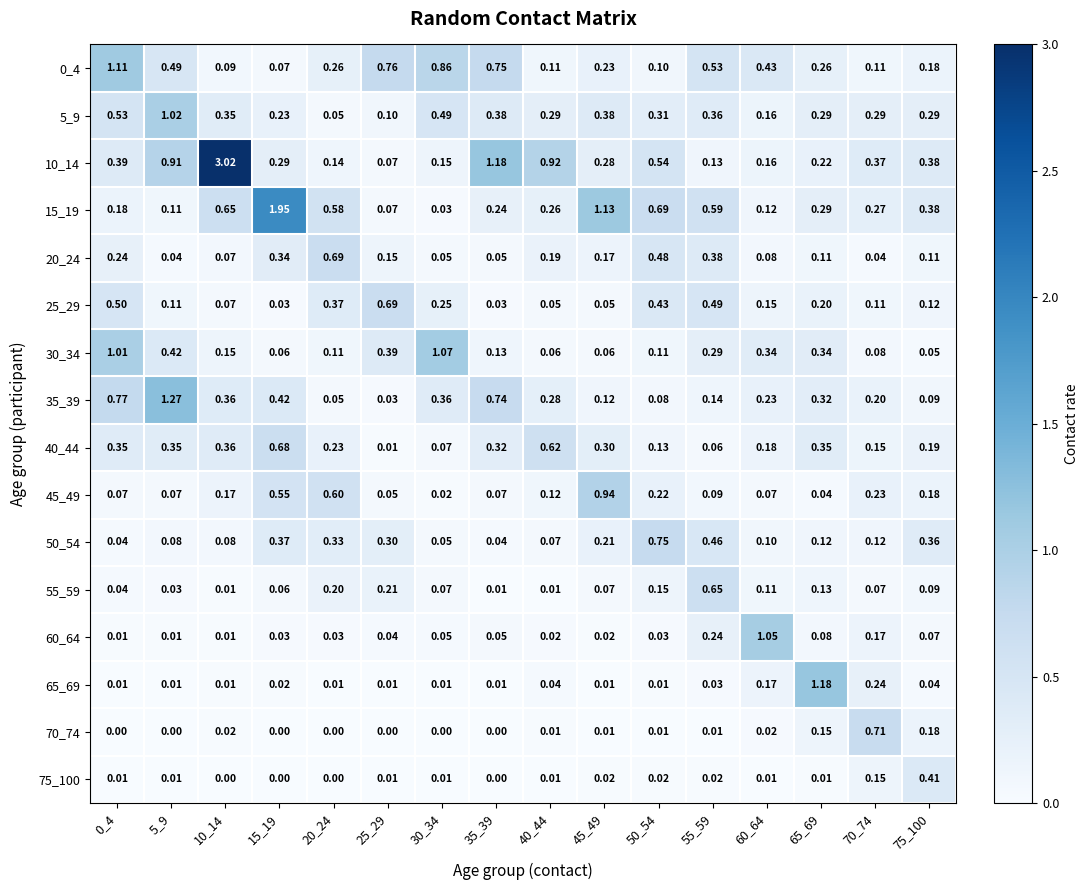

Which series has the largest total across all categories?

10_14